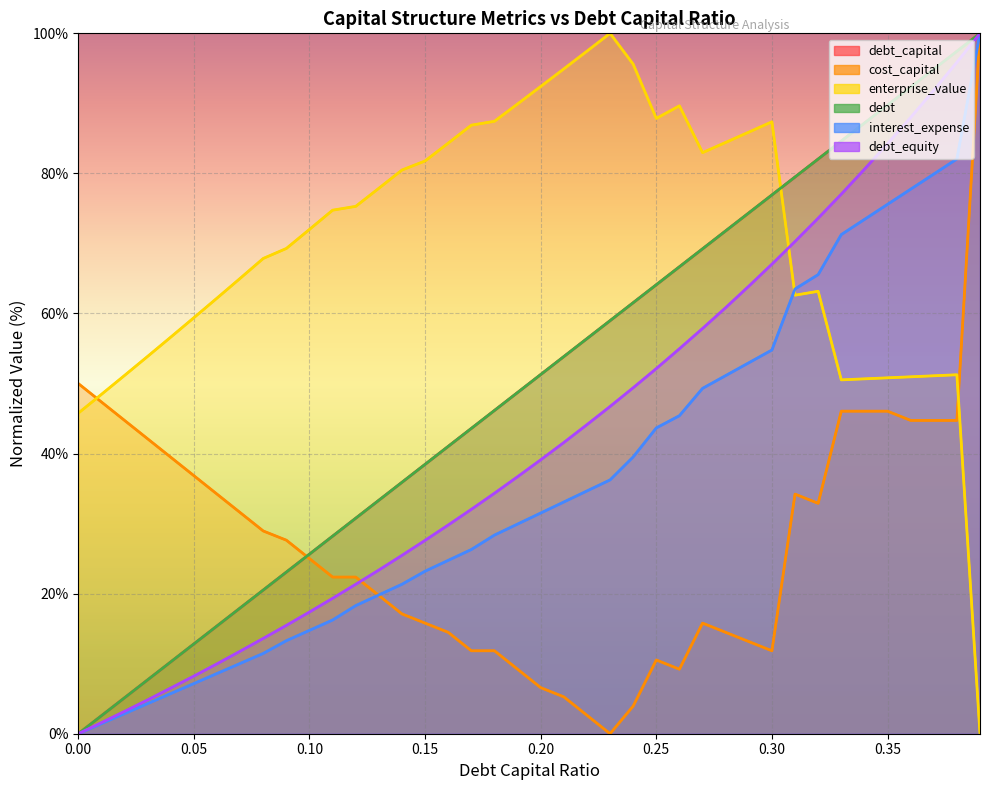

Is it true that interest_expense equals 23.2 at 0.15?

True